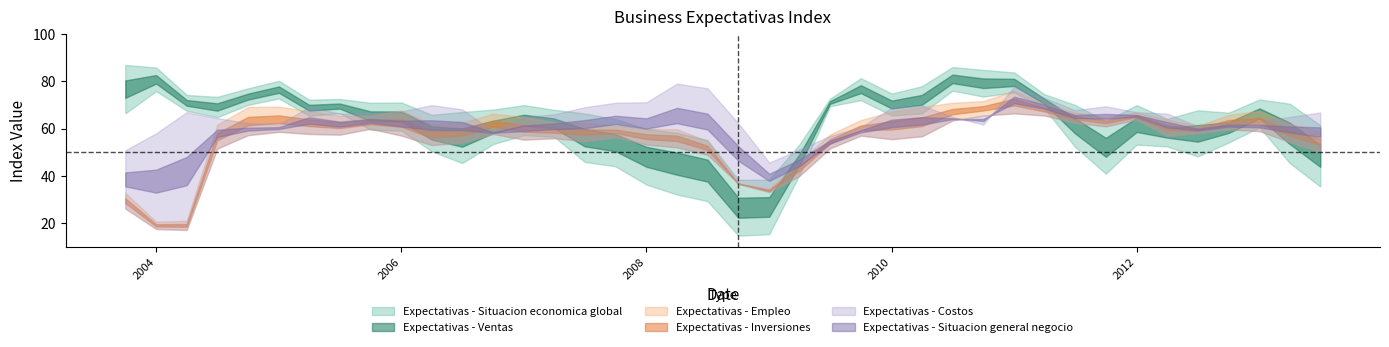

After their last crossing, which series has the higher values: Expectativas - Empleo or Expectativas - Costos?

Expectativas - Costos